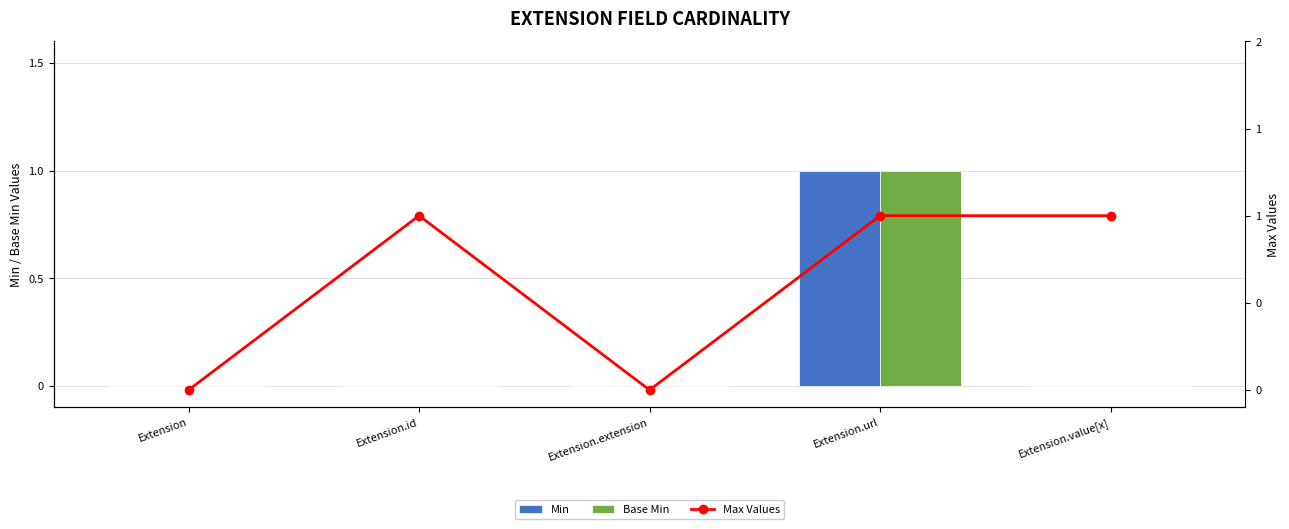

What is the greatest value displayed?

1